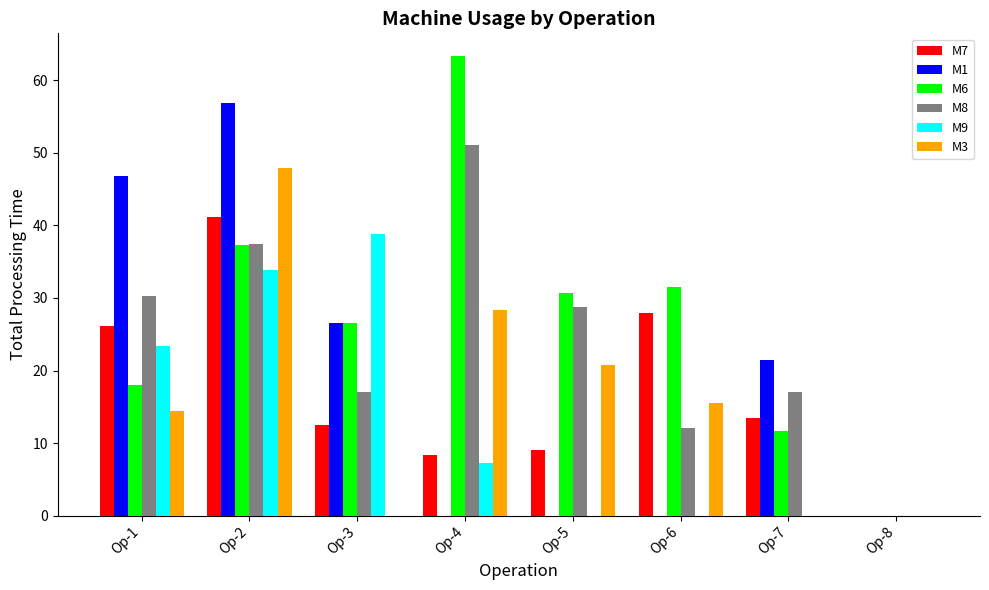

At which category is the sum across all series the highest?

Op-2